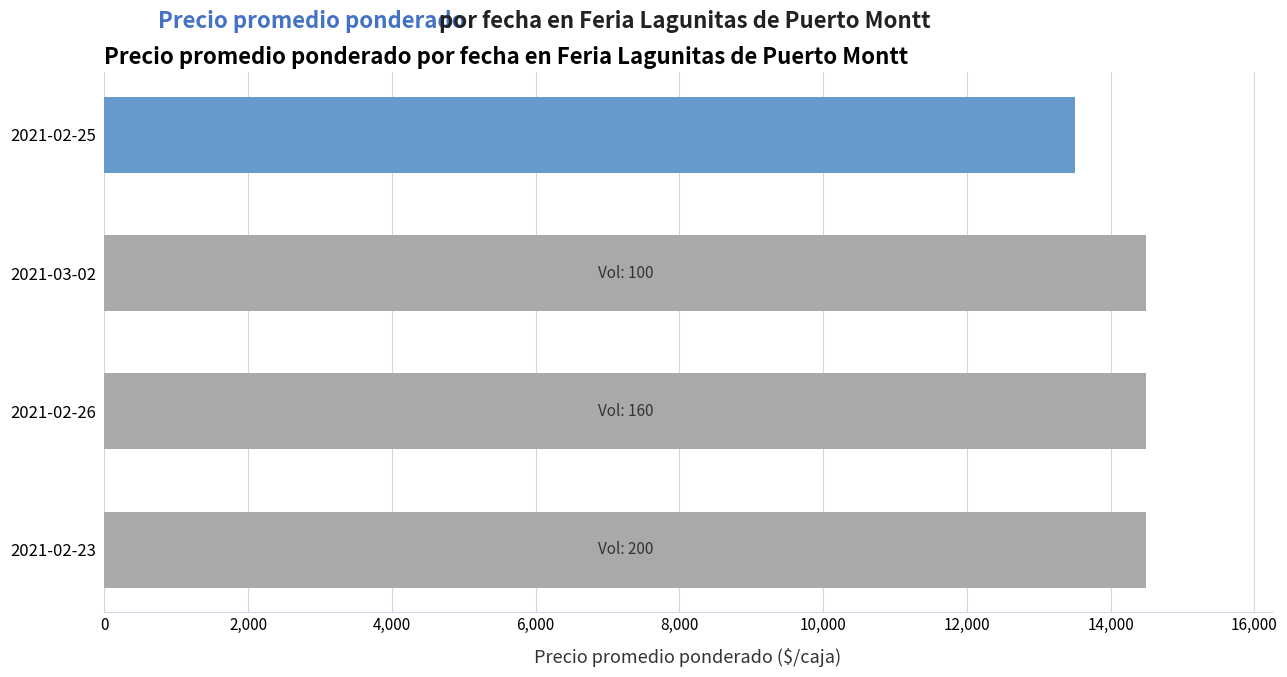

Which category has the lowest value across all series?

2021-02-25